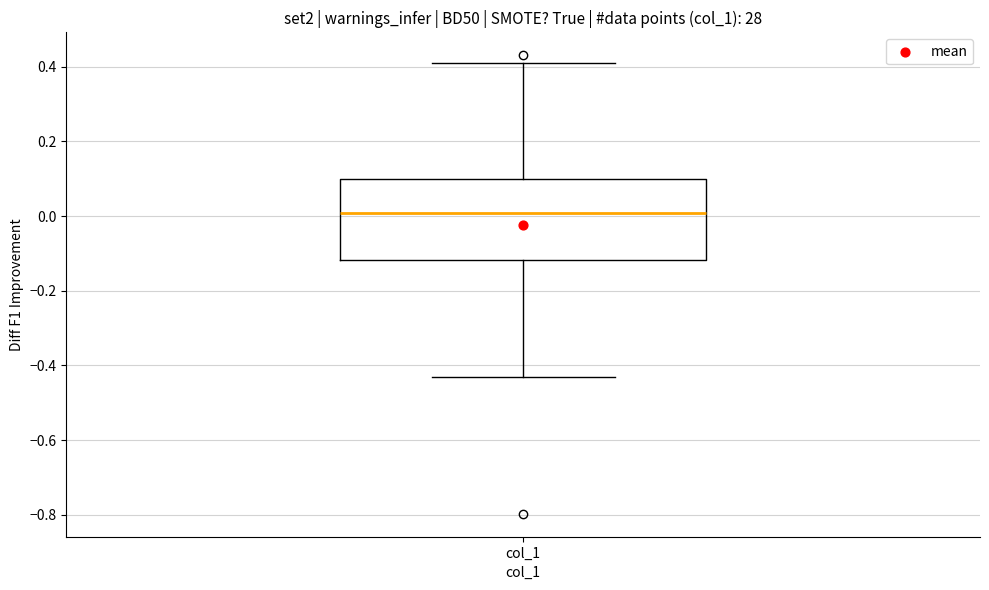

Transcribe this box plot: give where the median line is, the range the box spans, and where the two whiskers end, as read against the y-axis. The values are not printed on the chart, so give them approximately, as read against the axis.

median 0.00, box -0.12 to 0.10, whiskers -0.44 to 0.40